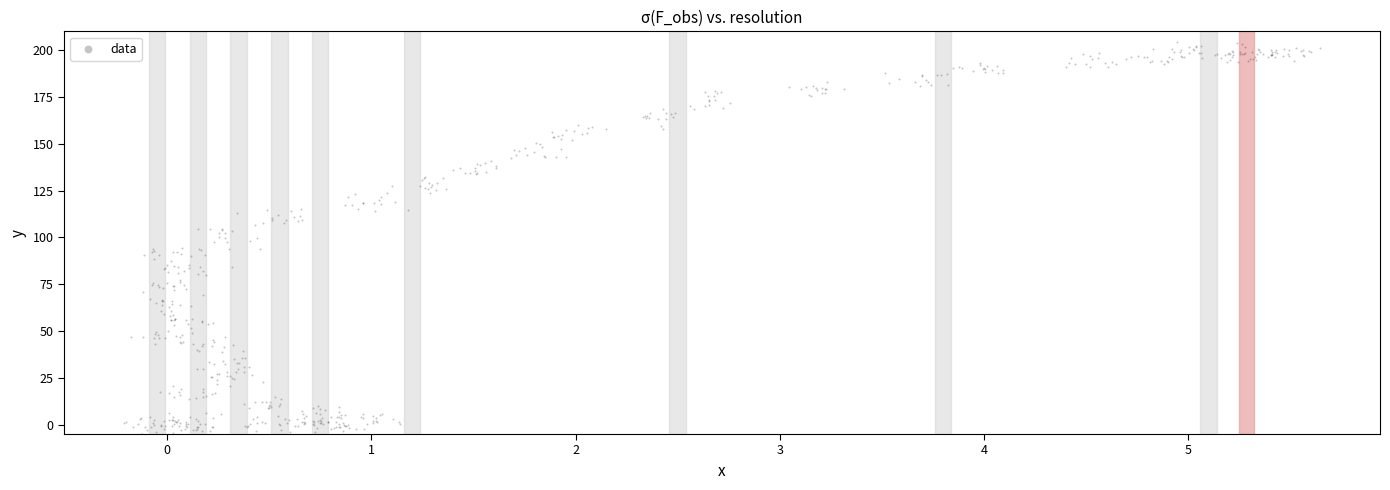

What is the range of Y values (max minus min)?

211.1